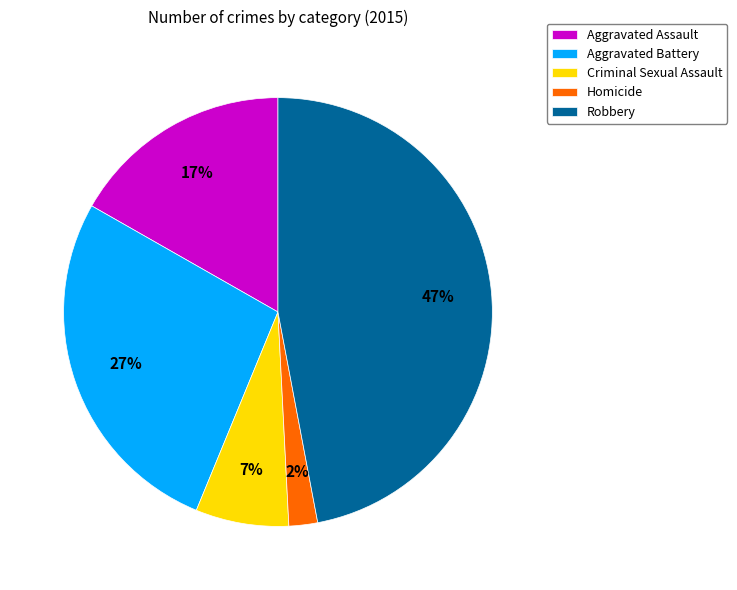

How many segments does this pie chart have?

5